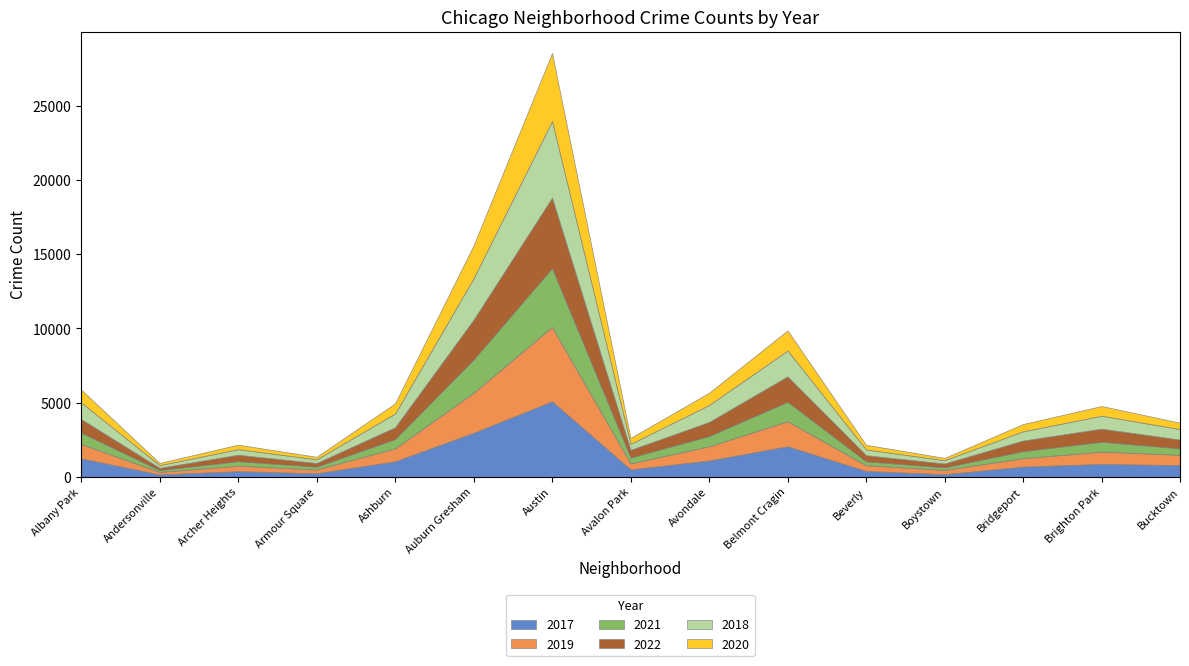

Which series changed the most between Archer Heights and Avalon Park?

2017